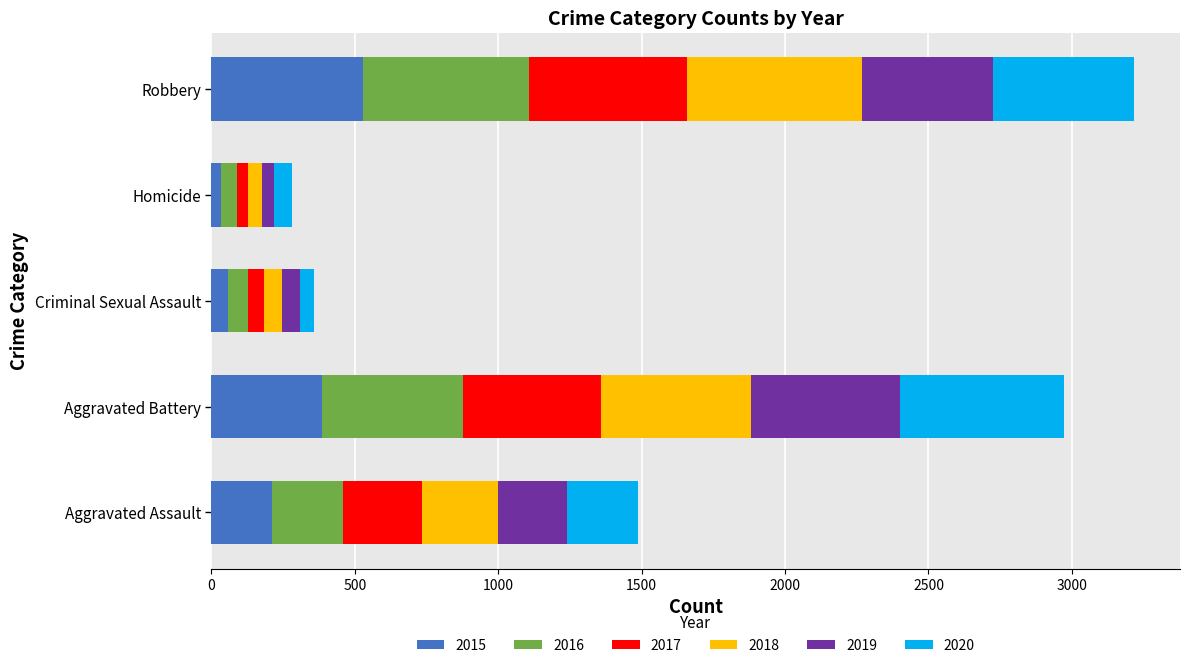

At which label does 2015 reach its peak?

Robbery